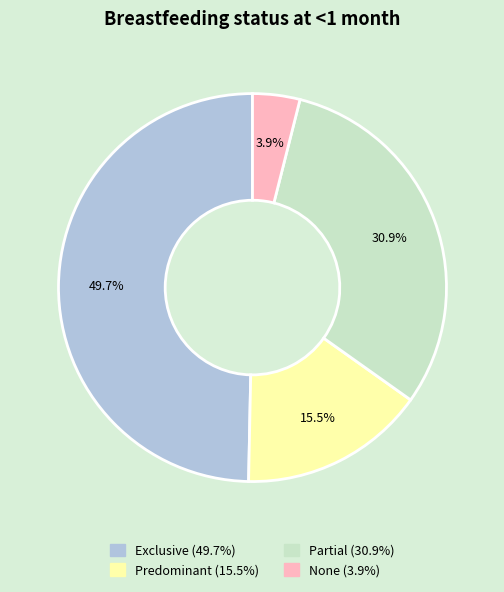

What is the smallest slice in the pie chart?

None